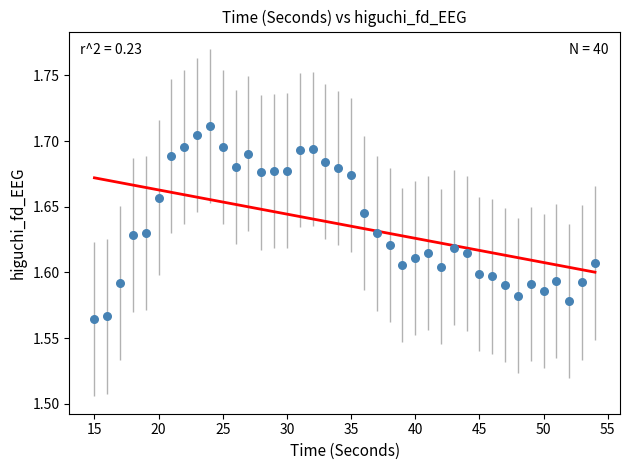

What is the range of X values (max minus min)?

39.0